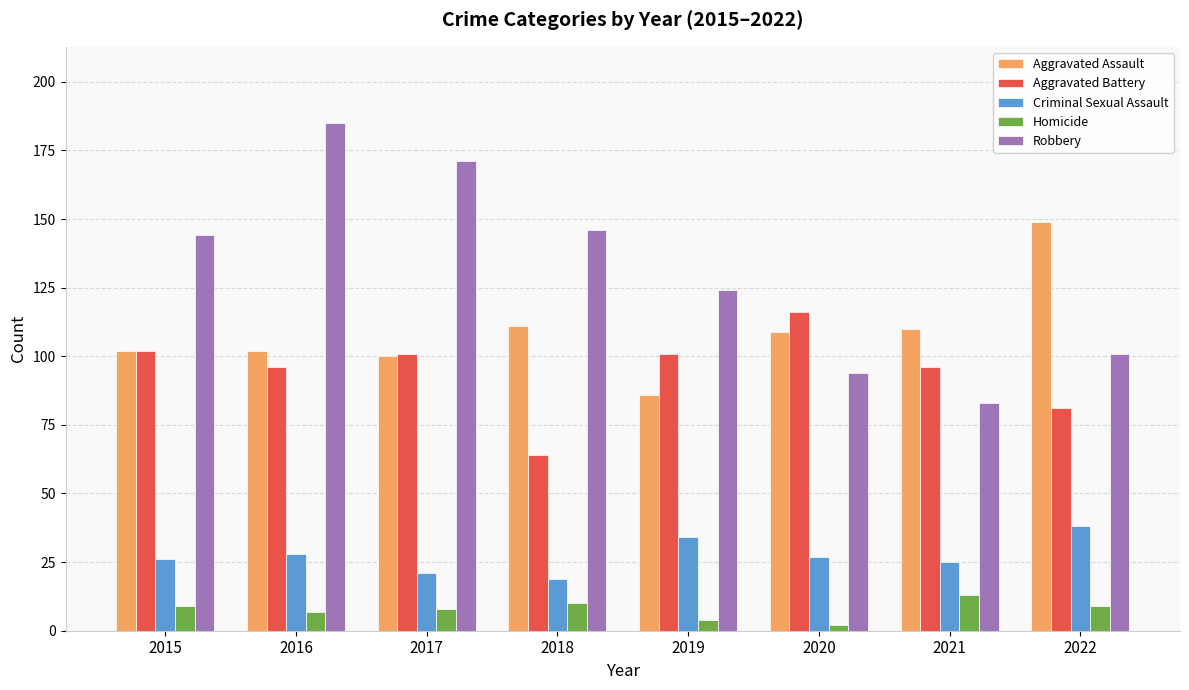

At 2021, list the series in order from largest to smallest.

Aggravated Assault, Aggravated Battery, Robbery, Criminal Sexual Assault, Homicide